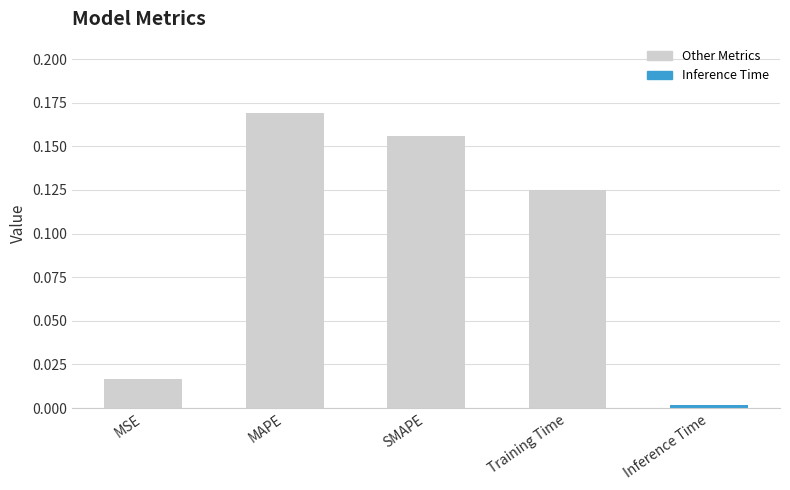

What is the label of the 1st bar from the right?

Inference Time